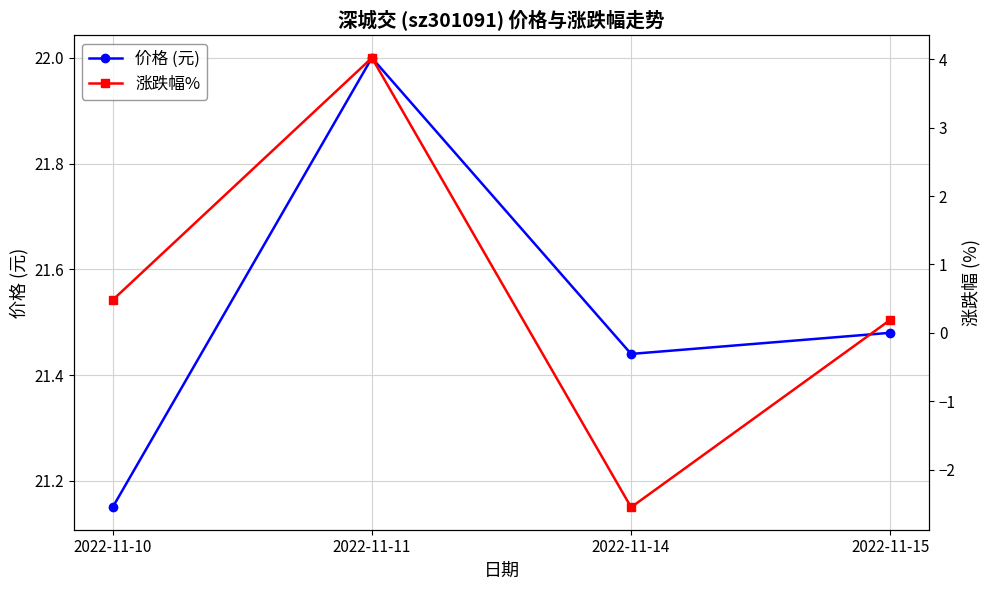

True or false: 涨跌幅% and 价格 (元) intersect in this chart.

False